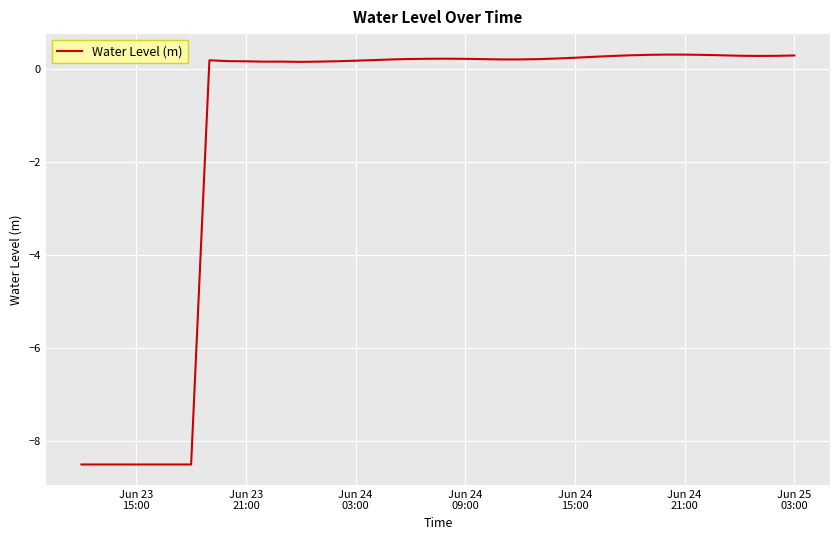

What is the difference between the maximum and minimum values?

8.8